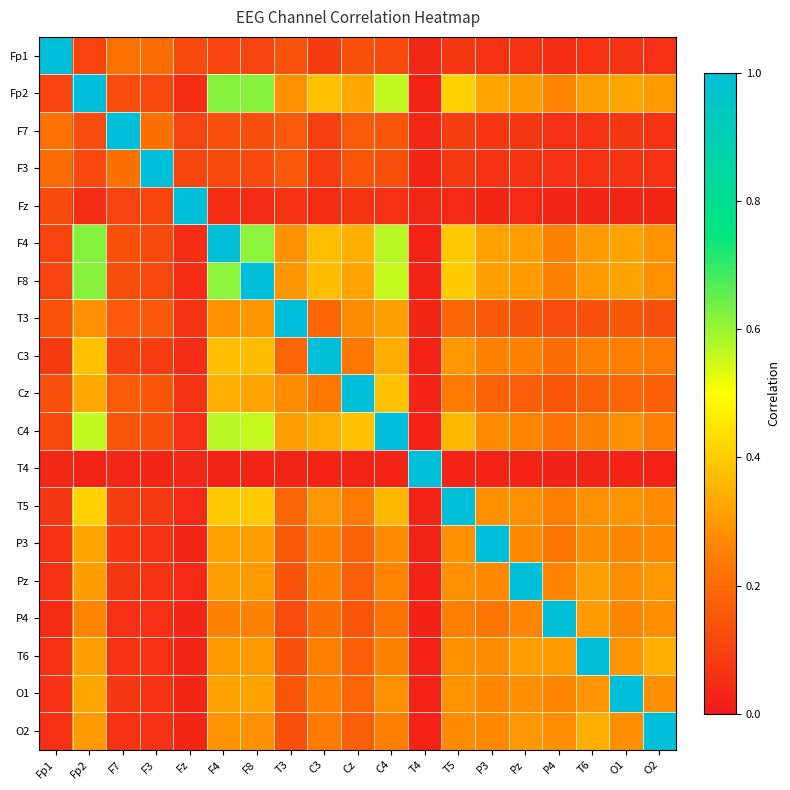

How many distinct data groups are displayed?

19